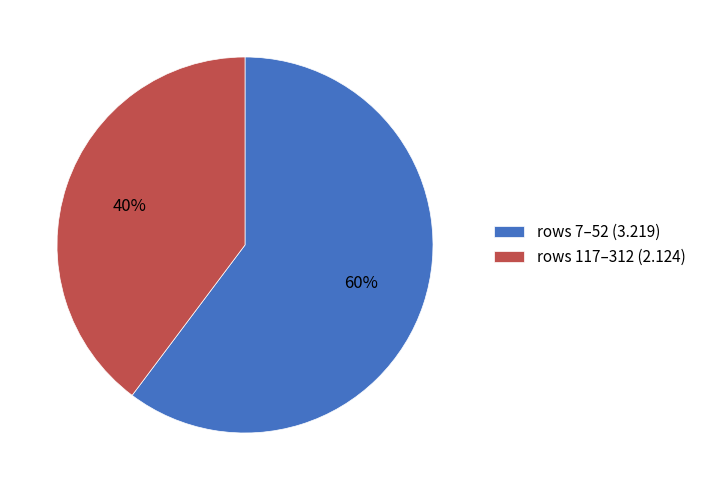

Which has a higher value, rows 117–312 (2.124) or rows 7–52 (3.219)?

rows 7–52 (3.219)